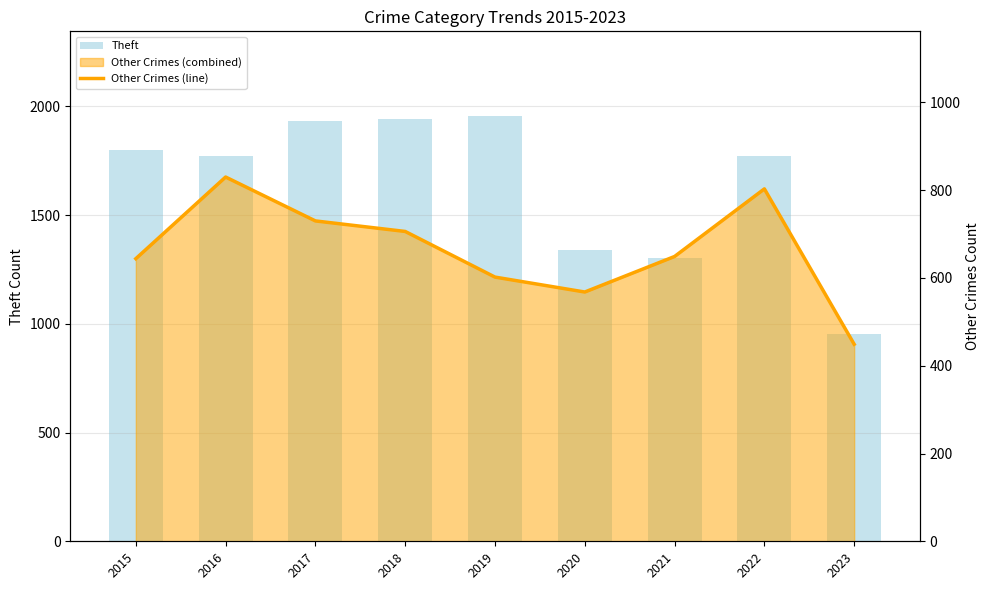

List the series in order of their peak value, highest first.

Theft, Other Crimes (line)